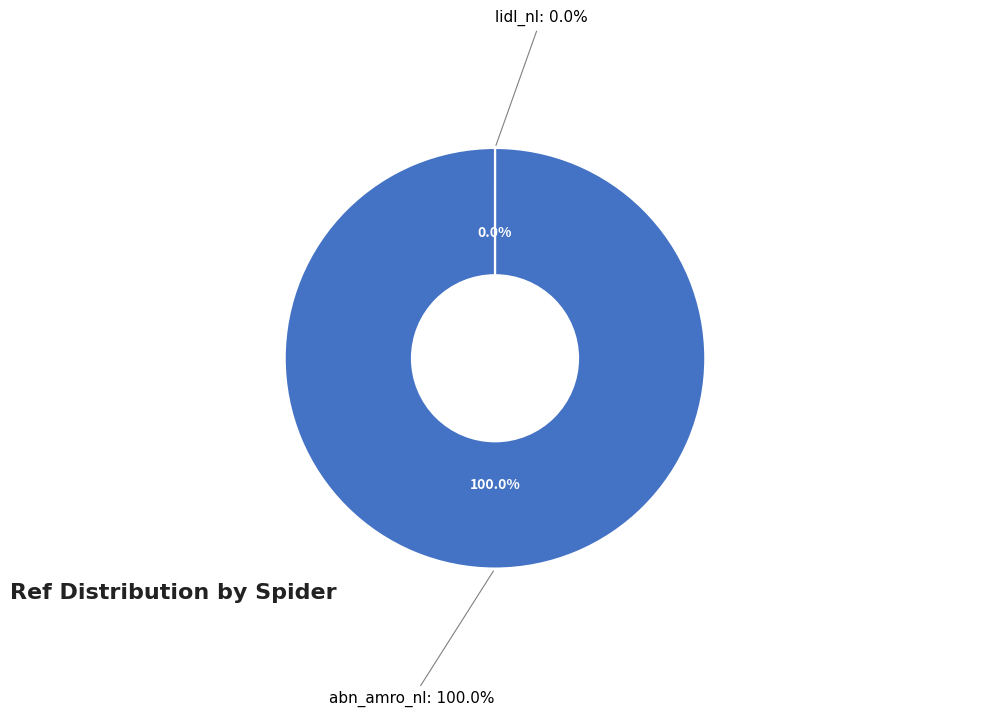

What is the change in value from abn_amro_nl to lidl_nl?

-4190872